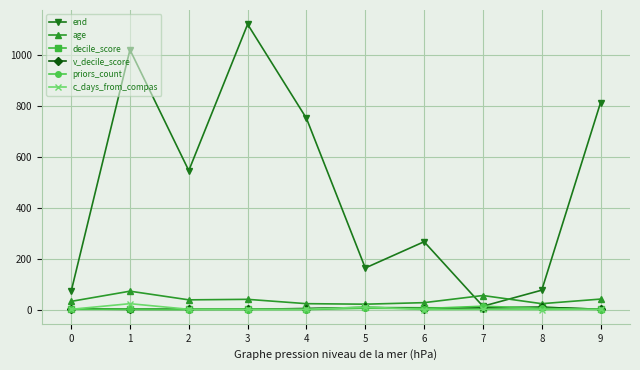

Which series has the largest range (max minus min)?

end